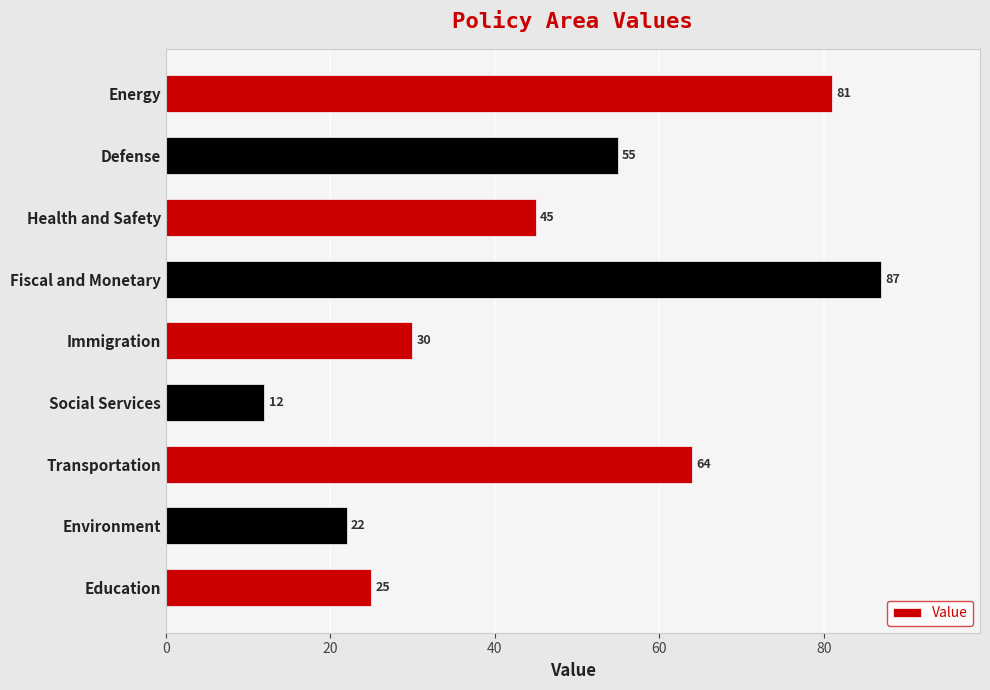

How many series are shown in this chart?

1